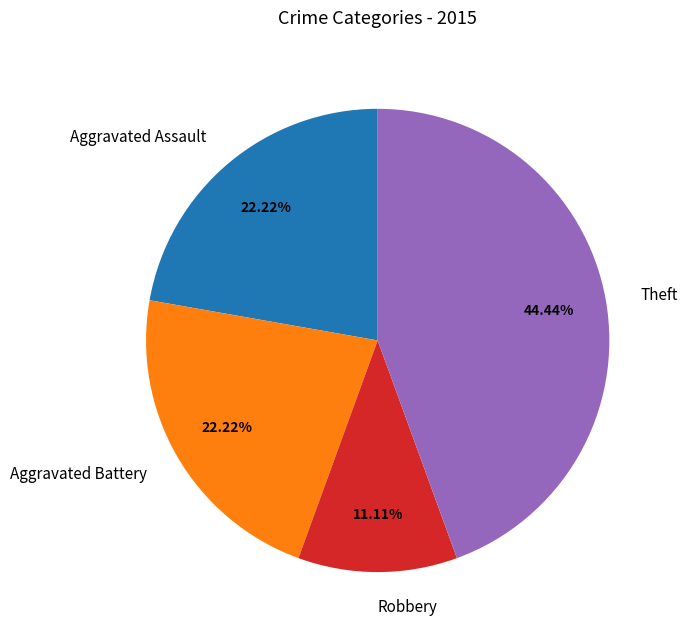

Which category has the biggest portion of the pie?

Theft